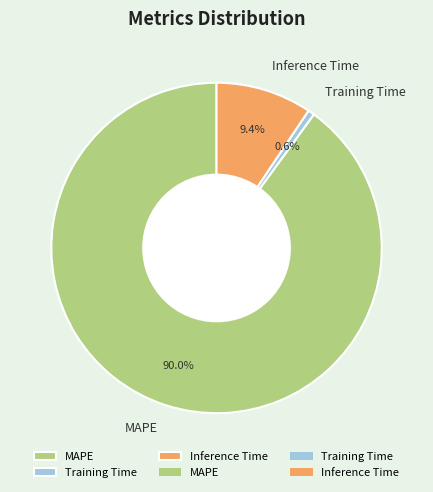

Which category has the biggest portion of the pie?

MAPE